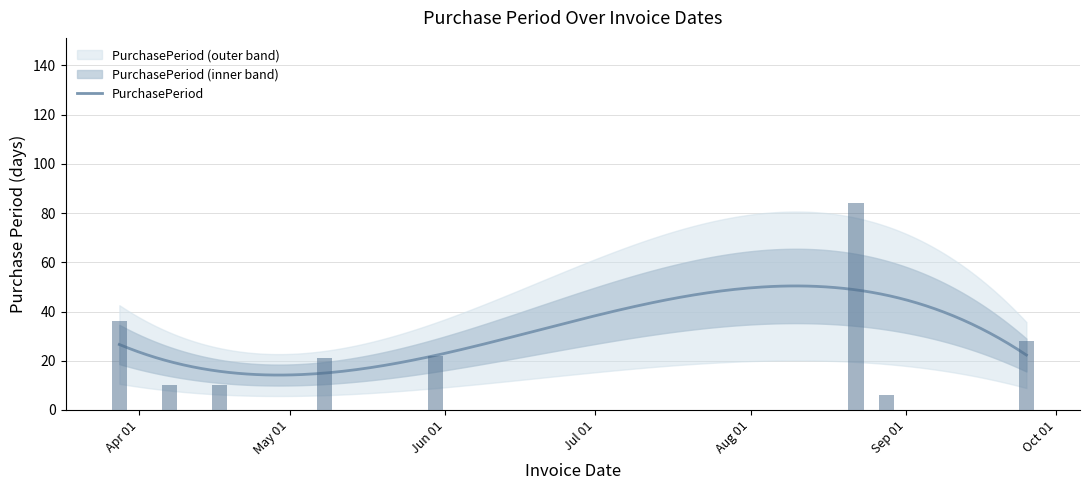

Rank the categories by value from lowest to highest.

2017-08-28, 2017-04-07, 2017-04-17, 2017-05-08, 2017-05-30, 2017-09-25, 2017-03-28, 2017-08-22